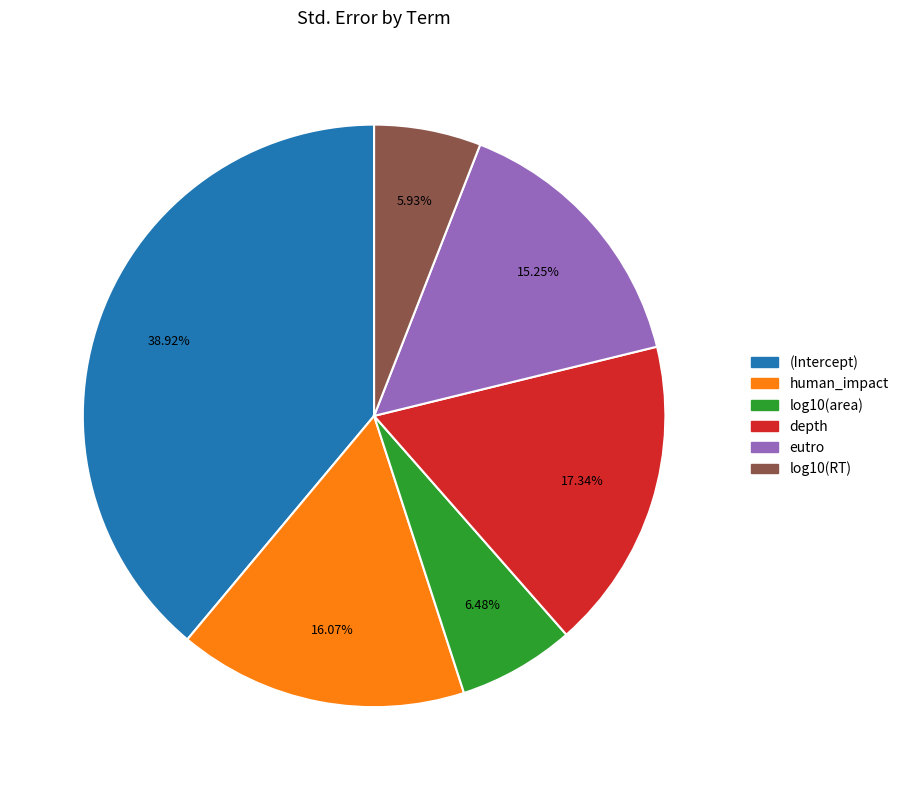

What percentage is NOT represented by human_impact?

83.9%